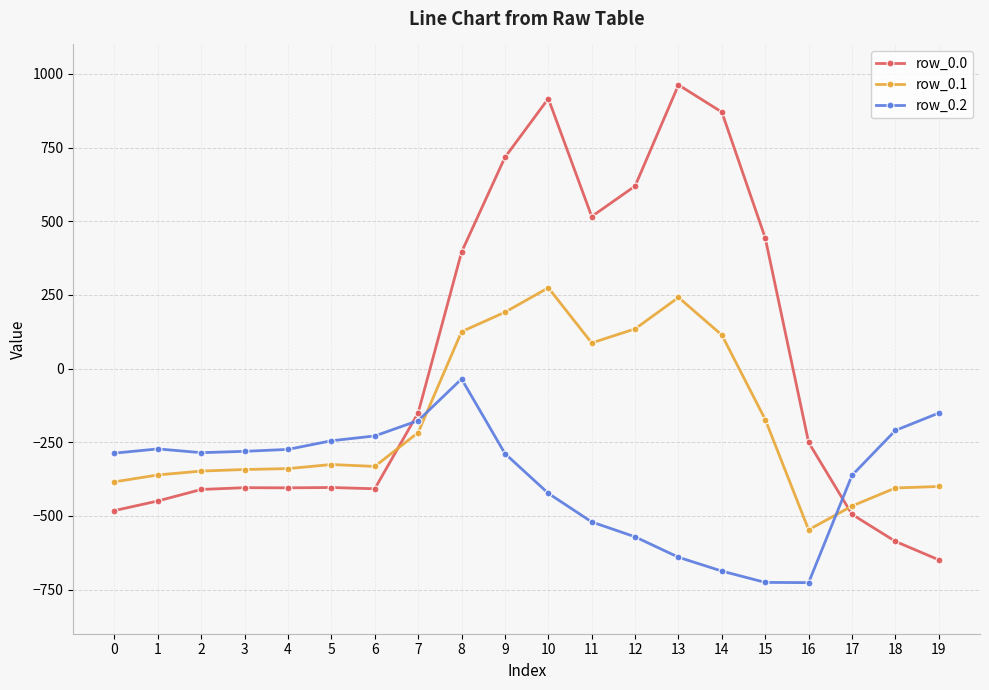

What value does the row_0.0 series have at 11?

516.0